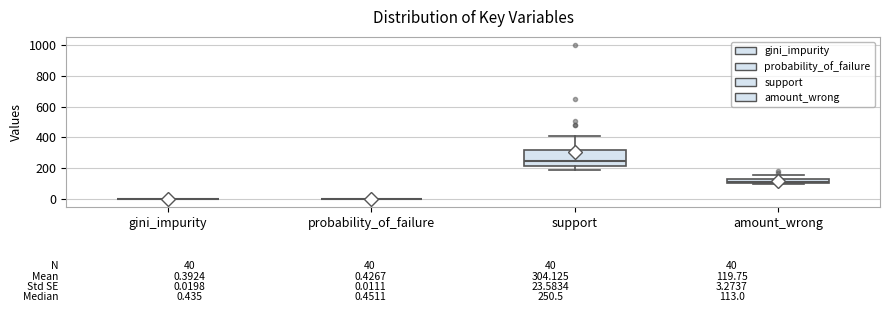

Comparing the boxes themselves (not the whiskers), which one is the tallest?

support